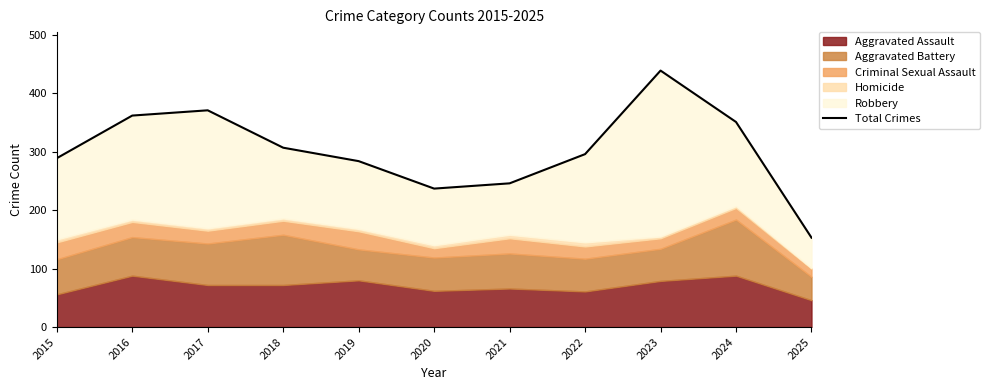

What is the difference between the values at 2017 and 2016?

9